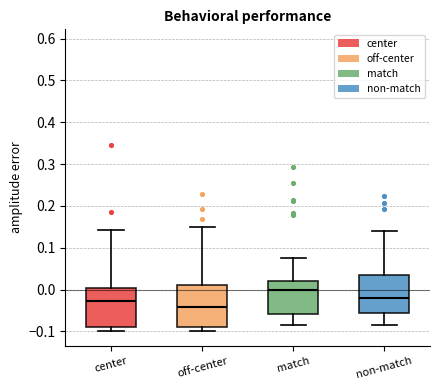

Which box's median line is the lowest?

off-center